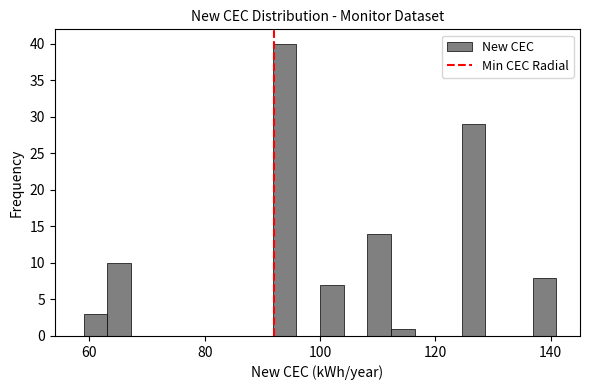

Around what value on the x-axis is the tallest bar? Give the approximate position of its centre, as read against the axis.

94